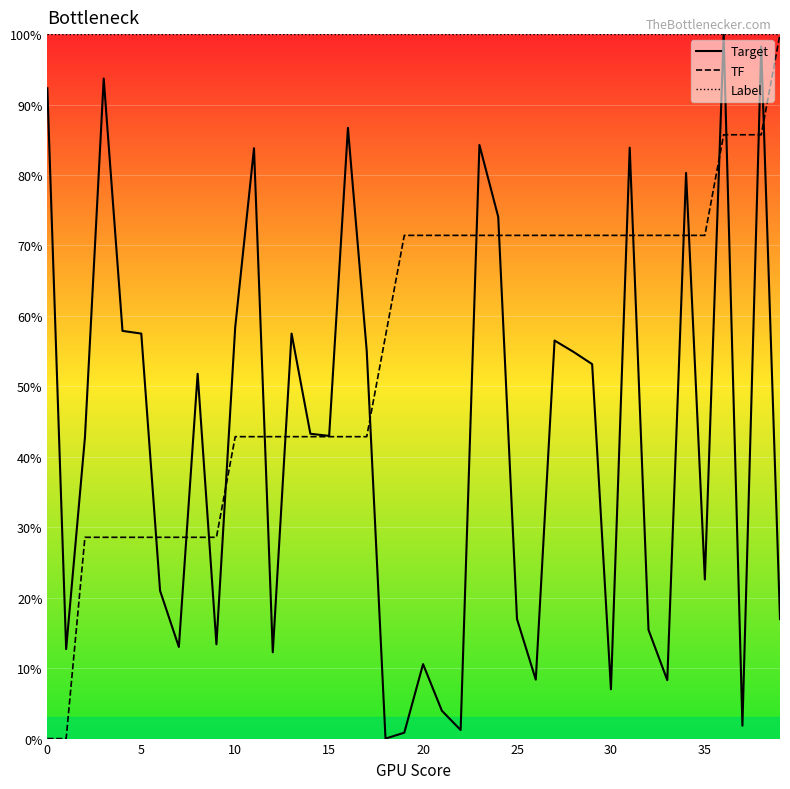

Which series has the largest total across all categories?

Label